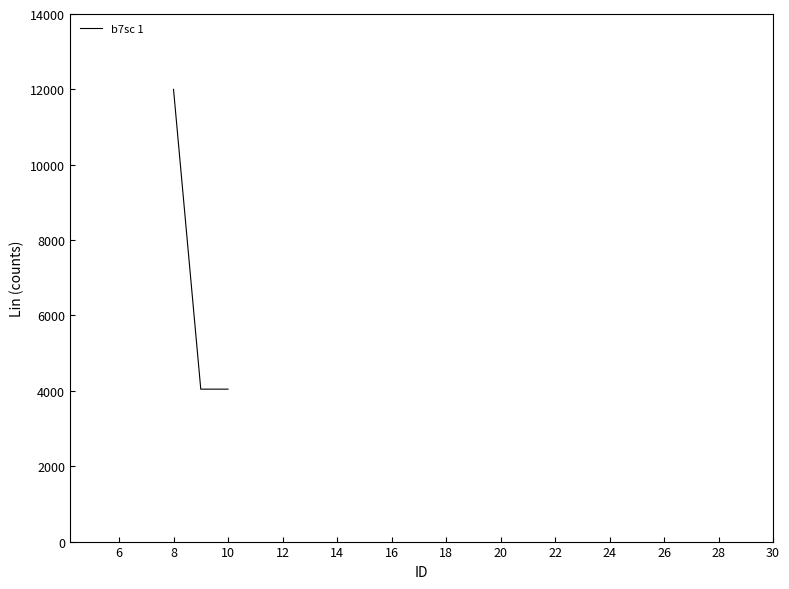

What is the sum of all values?

20090.2